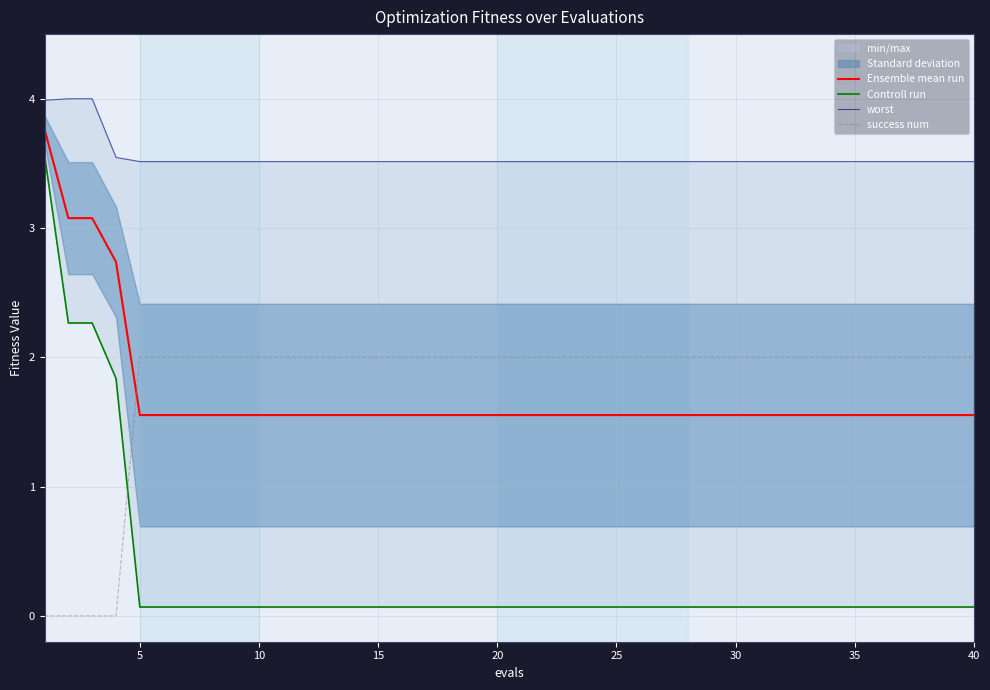

At how many categories does at least one series exceed 2?

40